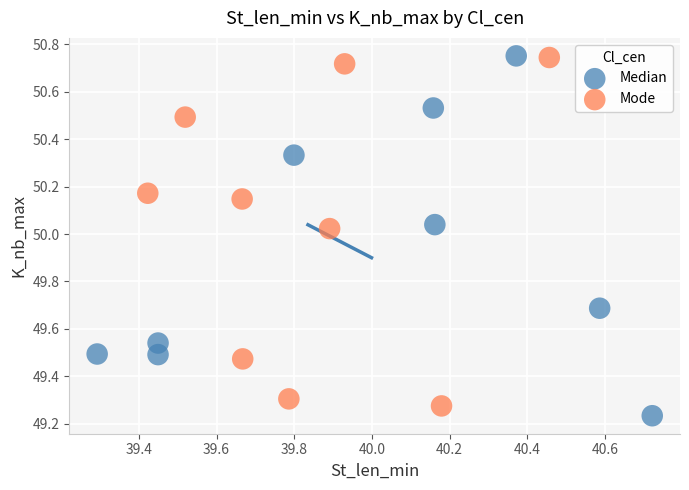

What are all the series names shown in the legend?

Median, Mode